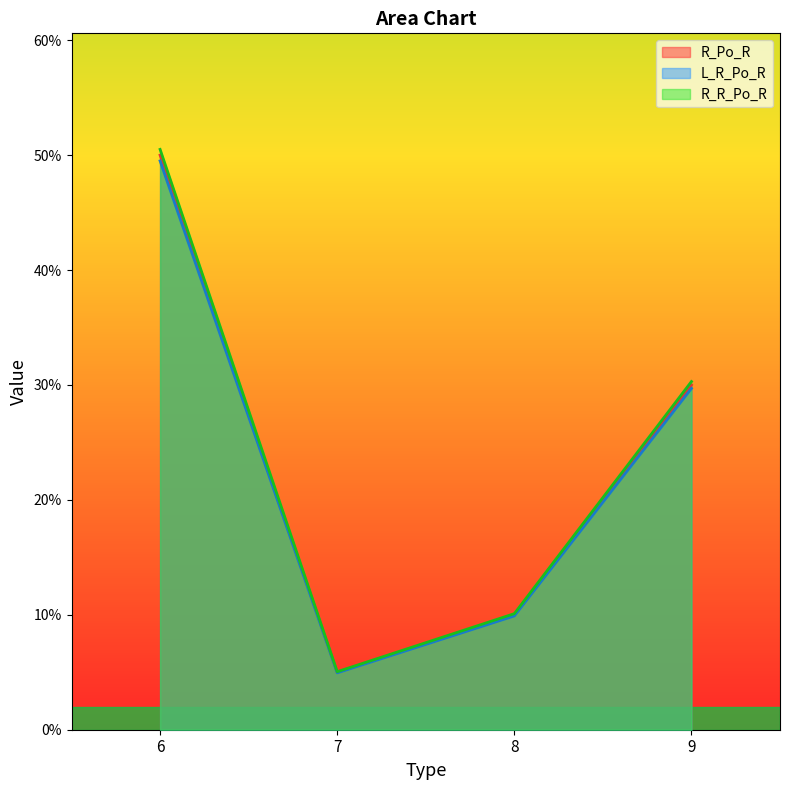

Does the chart display data point markers on the line(s)?

No